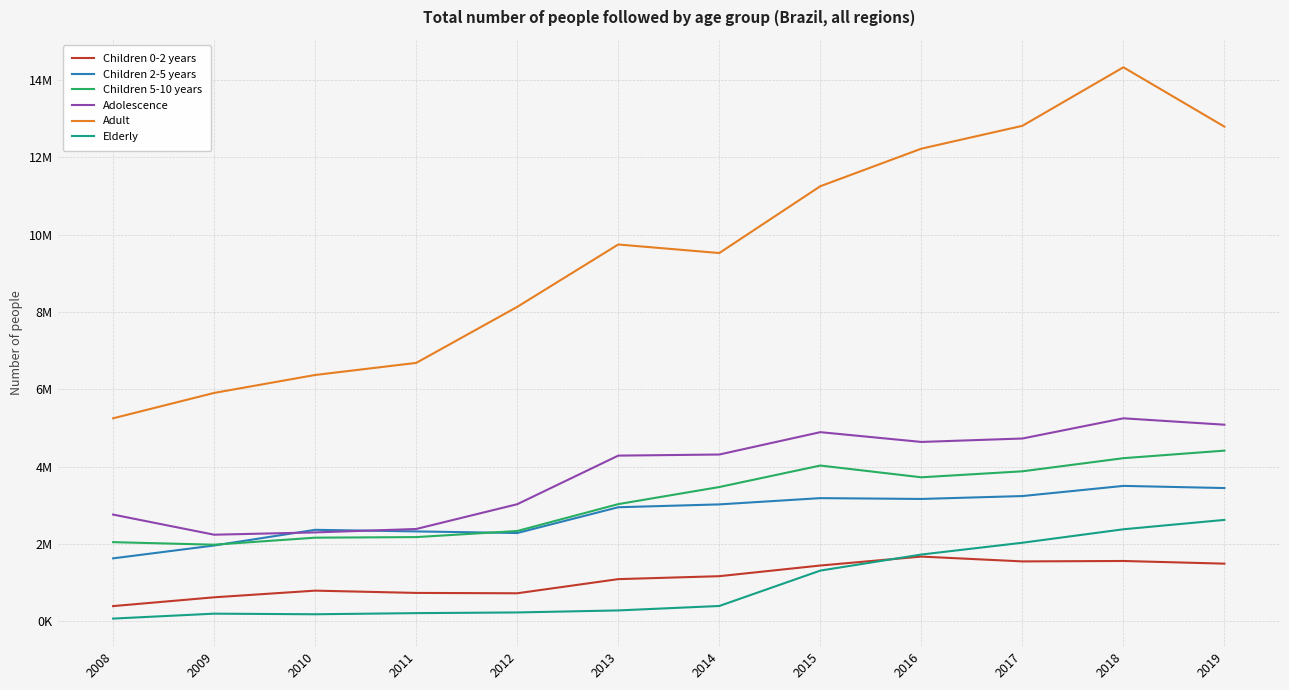

What is the total value across all series at 2017?

28224666